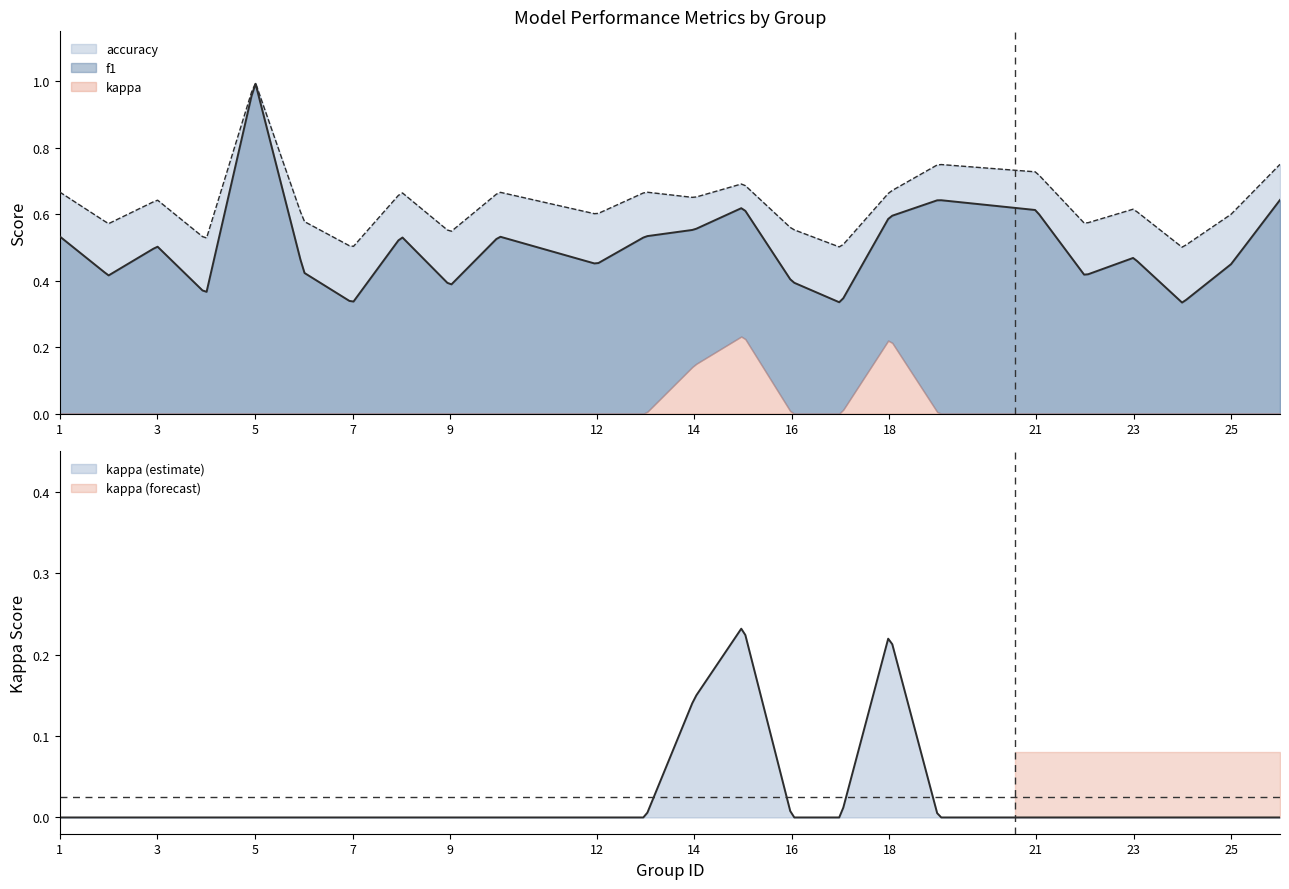

What is the difference between the highest and lowest values at 19?

0.8